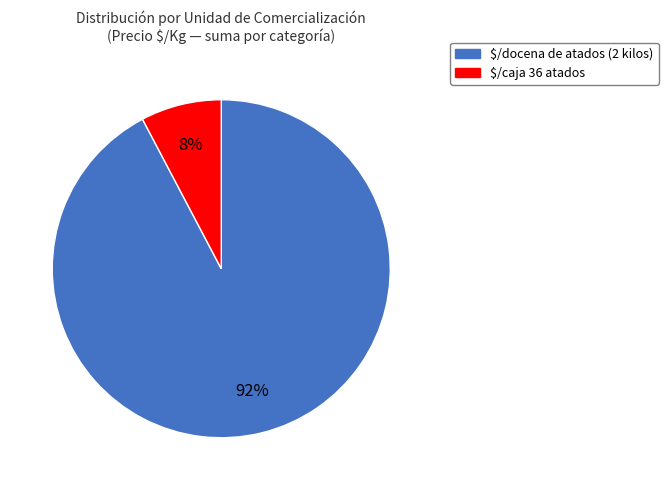

To the nearest percent, what portion does $/caja 36 atados represent?

8%